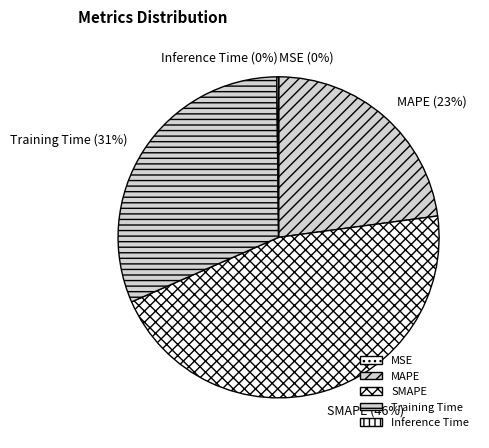

True or false: Training Time accounts for 31% of the total.

True